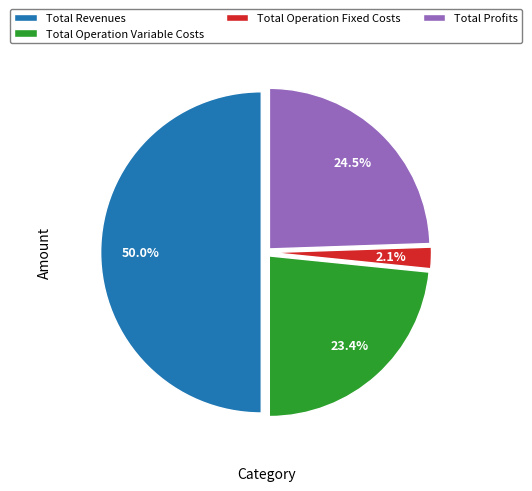

Does Total Operation Variable Costs represent more than half of the total?

No